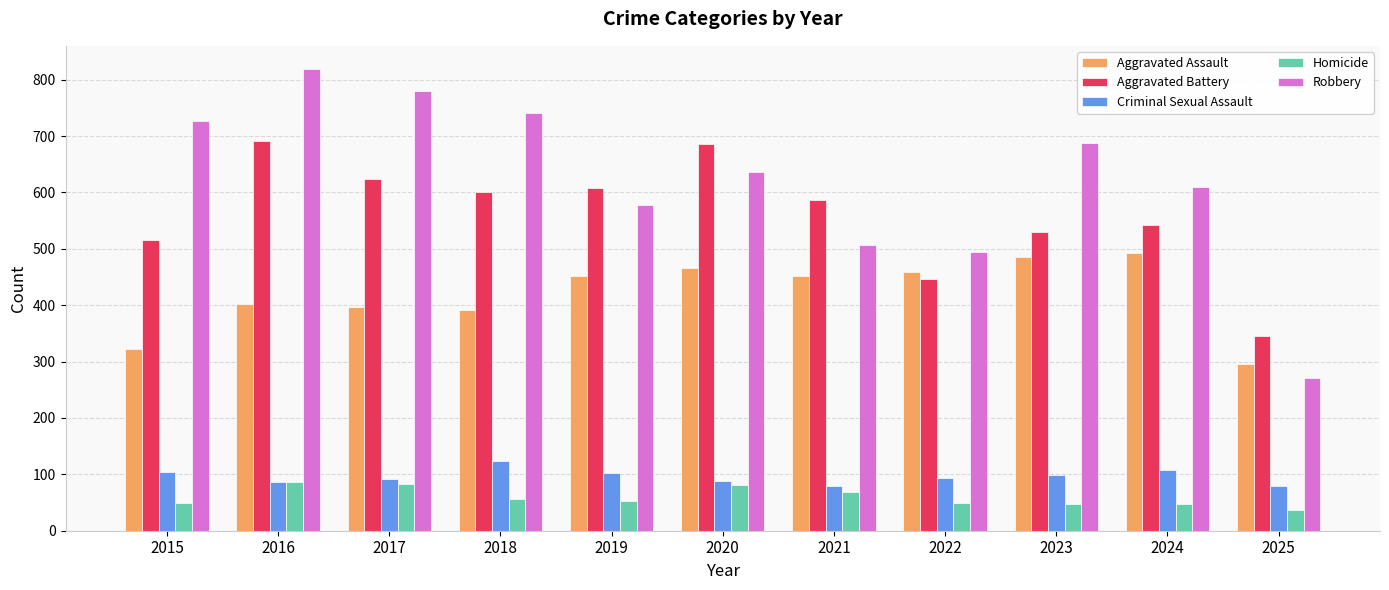

At which category is the sum across all series the highest?

2016